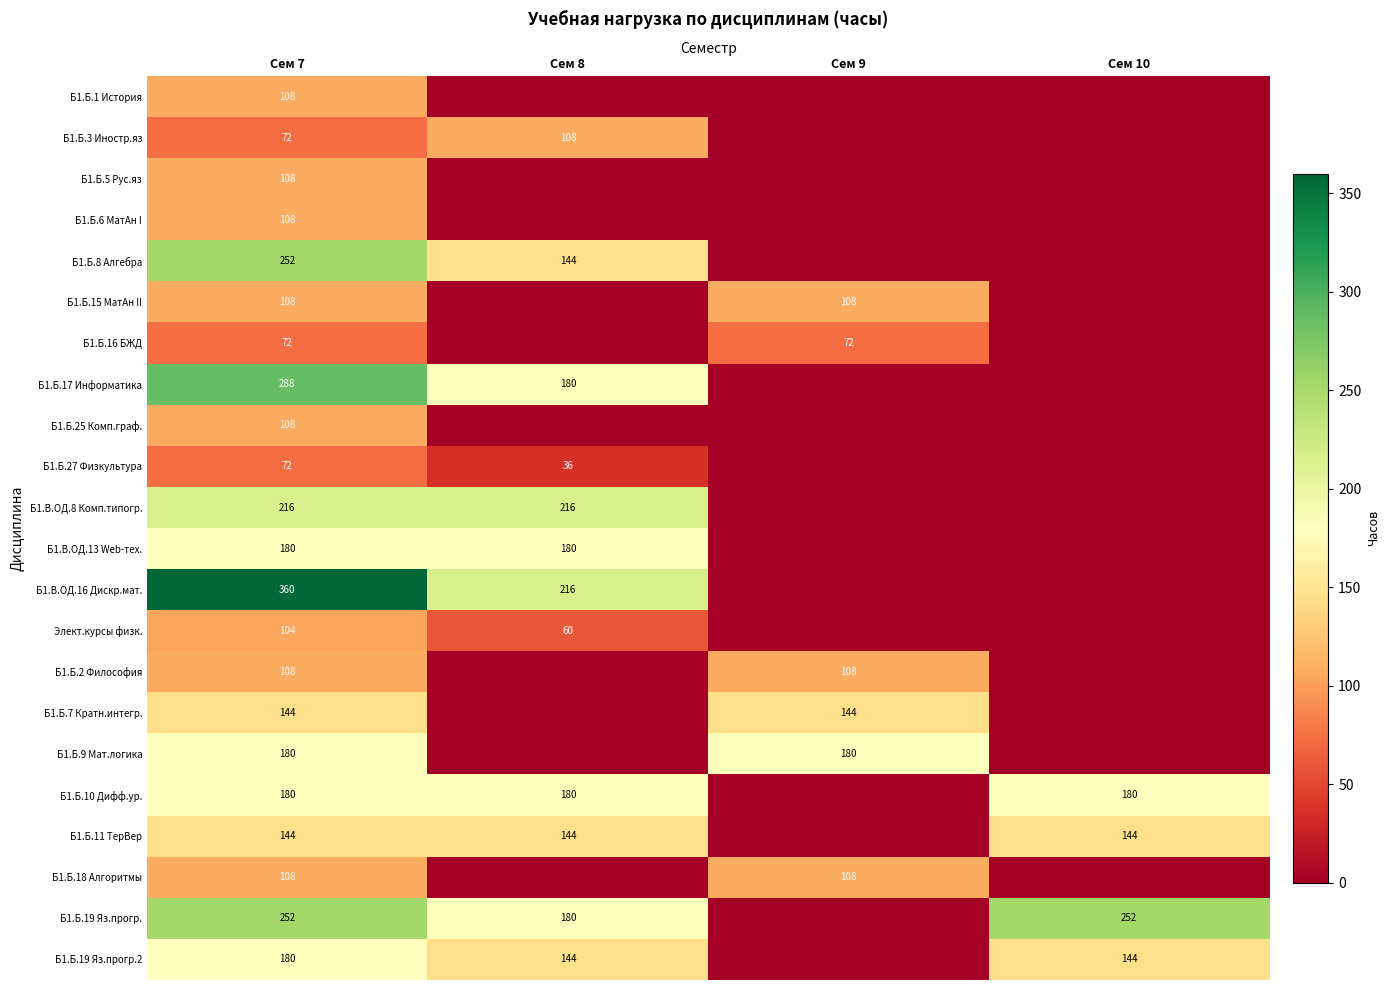

How many data points does each series have?

4